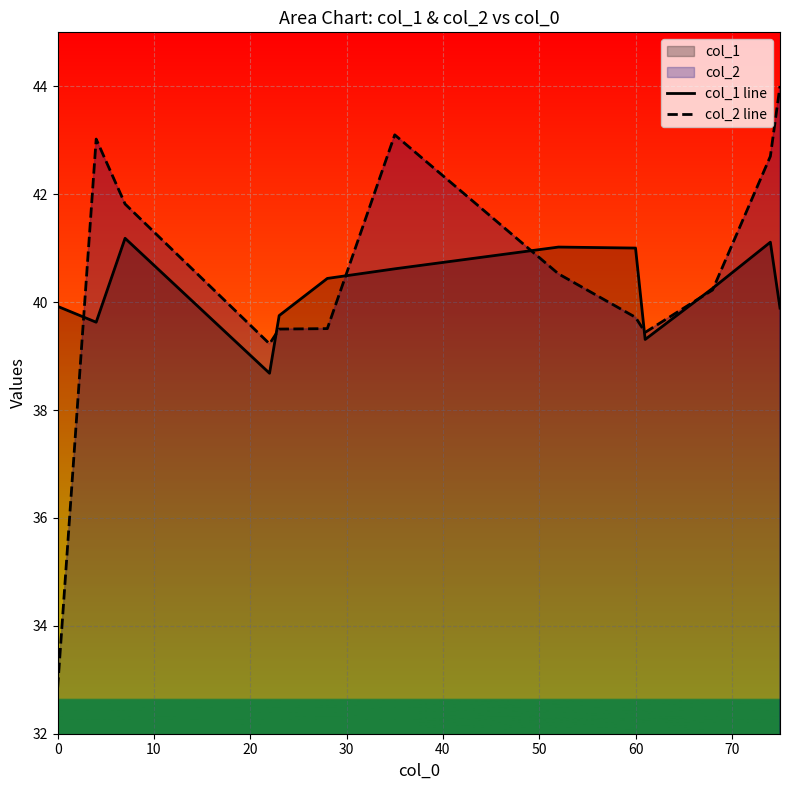

What is the average value of the col_1 line series?

40.2